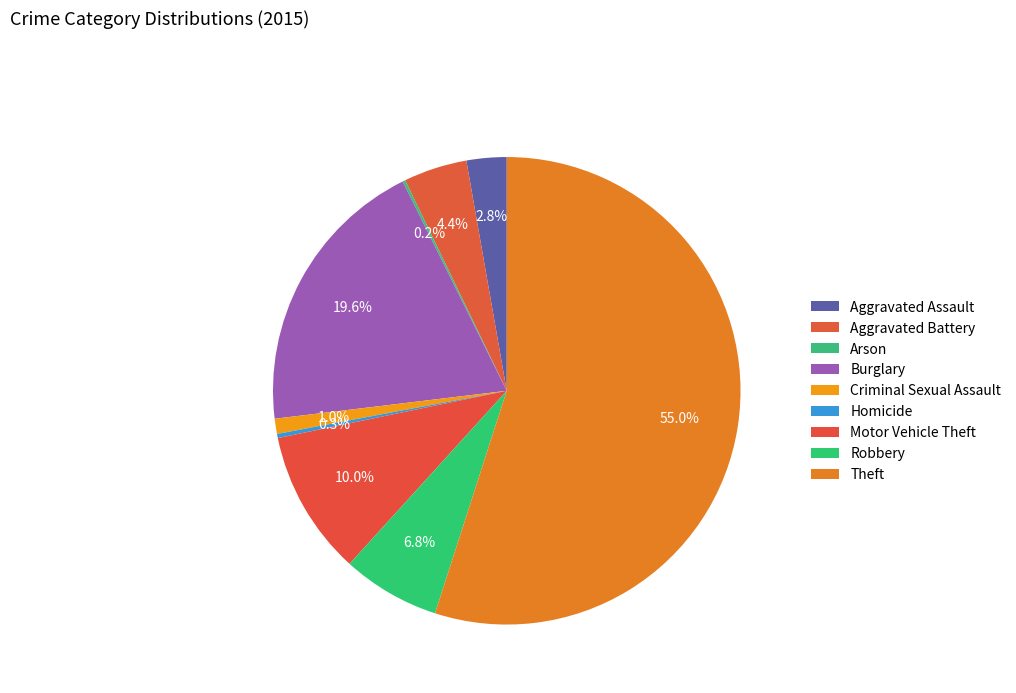

What percentage do Robbery and Burglary together represent?

26.3%